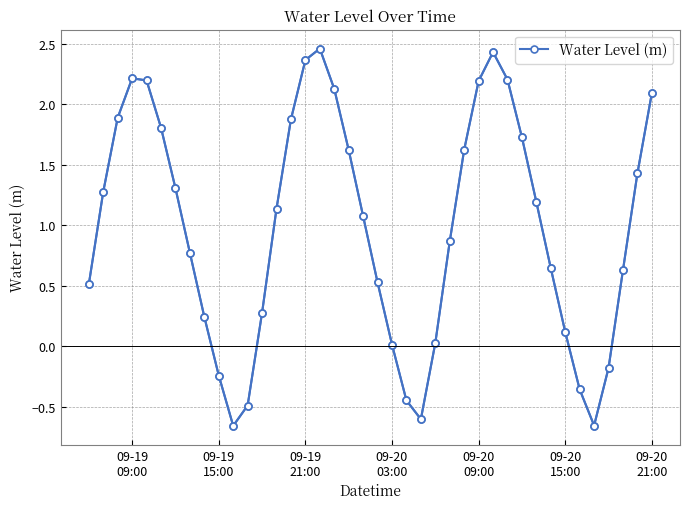

Where is the data nearest to the value 0?

09-20 03:00